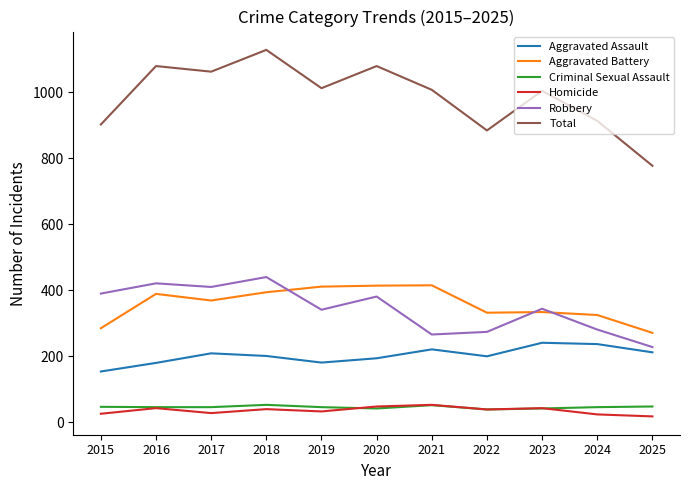

What is the difference between the maximum and minimum values in the Aggravated Assault series?

87